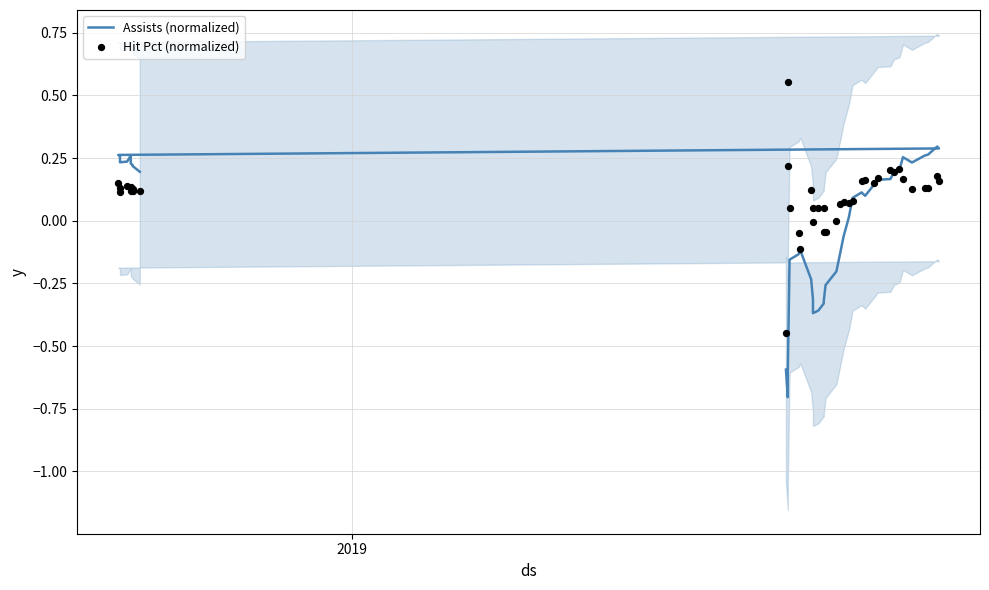

Which series contains the highest Y value?

Hit Pct (normalized)